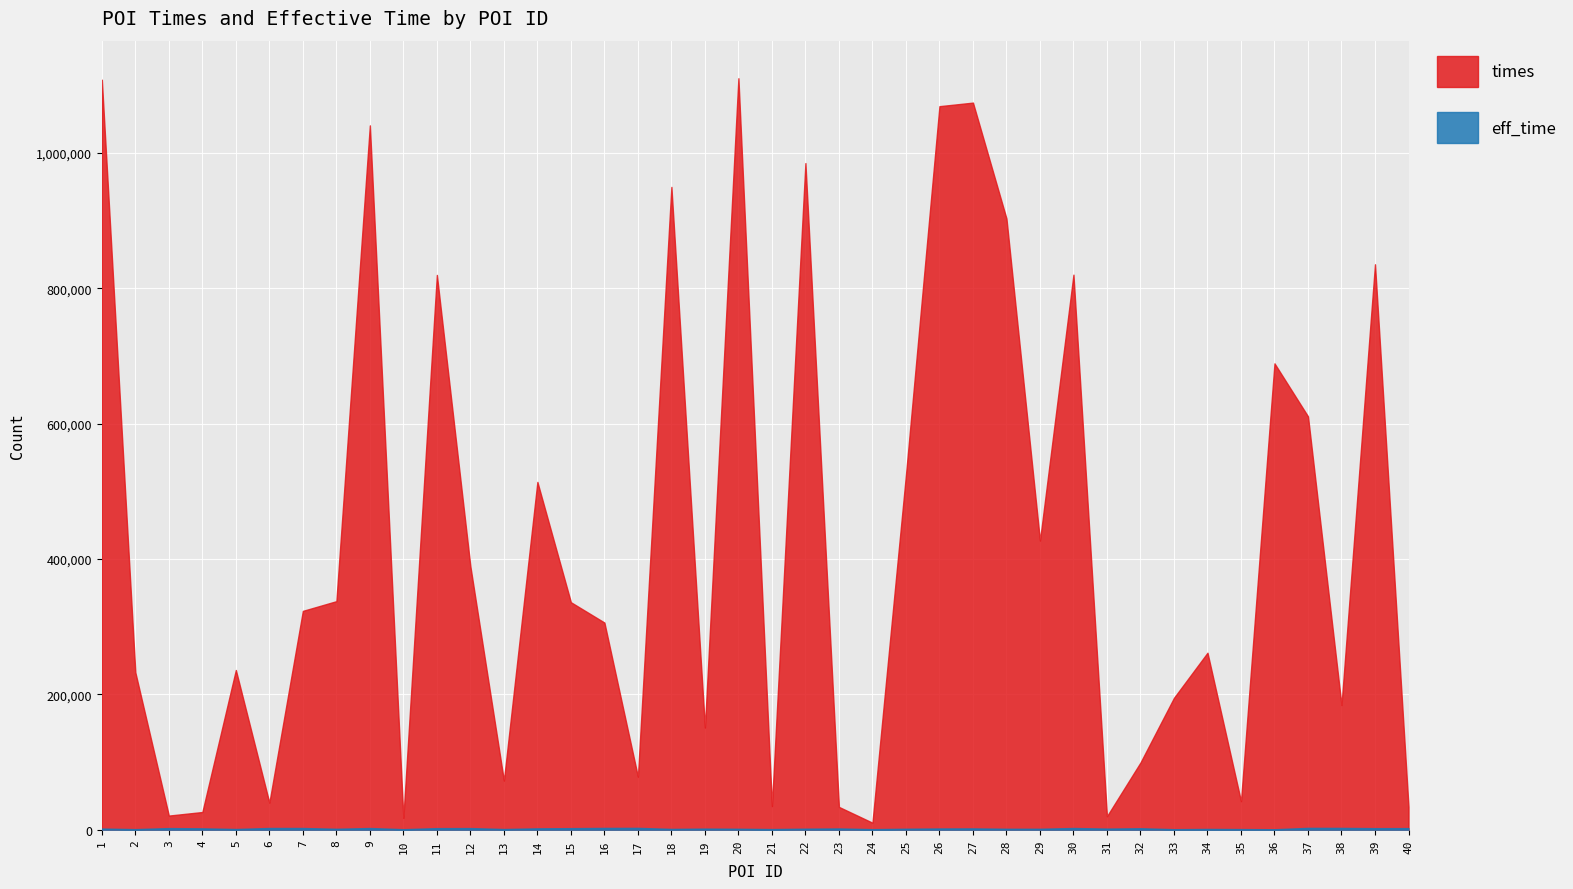

Reading left to right, transcribe all the data shown in this chart.

times: 1=1108533	2=232554	3=20814	4=26088	5=236007	6=39866	7=323391	8=337744	9=1041042	10=17424	11=819963	12=389298	13=72530	14=514028	15=336189	16=306144	17=78317	18=950074	19=150942	20=1110698	21=34857	22=985274	23=33650	24=10297	25=524235	26=1069398	27=1074658	28=903353	29=427295	30=820376	31=19893	32=99265	33=194882	34=261530	35=42124	36=689248	37=610907	38=184197	39=835700	40=33873
eff_time: 1=1633	2=816	3=2360	4=1956	5=991	6=2513	7=2484	8=1311	9=2448	10=722	11=2284	12=2358	13=970	14=1948	15=2265	16=2602	17=2684	18=1133	19=1578	20=1343	21=909	22=1461	23=1803	24=779	25=1371	26=1772	27=1877	28=1343	29=1323	30=2485	31=1567	32=2109	33=731	34=1095	35=902	36=643	37=2681	38=2628	39=2249	40=2308